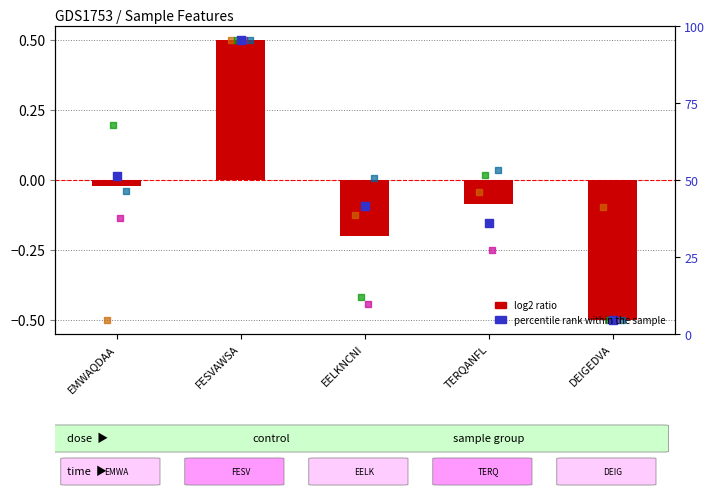

Which series contains the highest Y value?

a (log2 ratio)